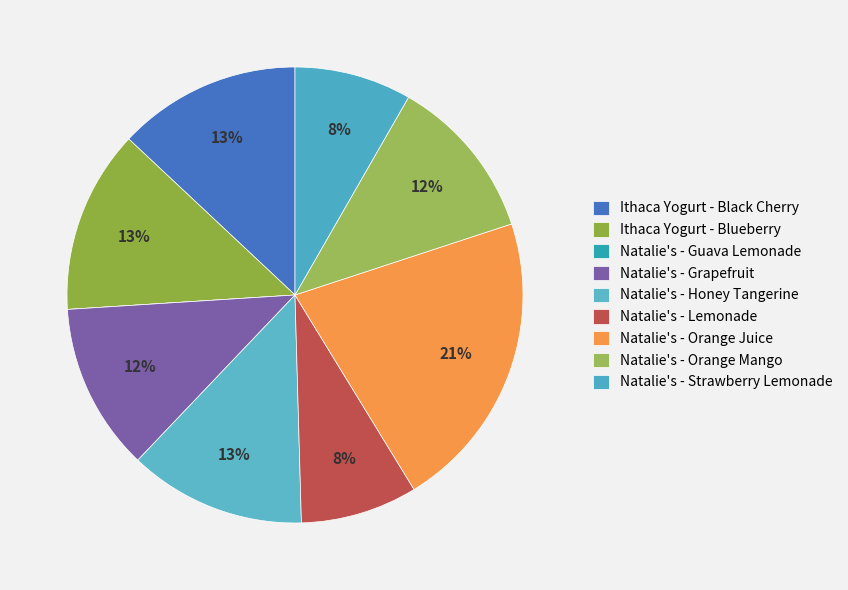

What percentage is the Natalie's - Lemonade slice, to the nearest percent?

8%